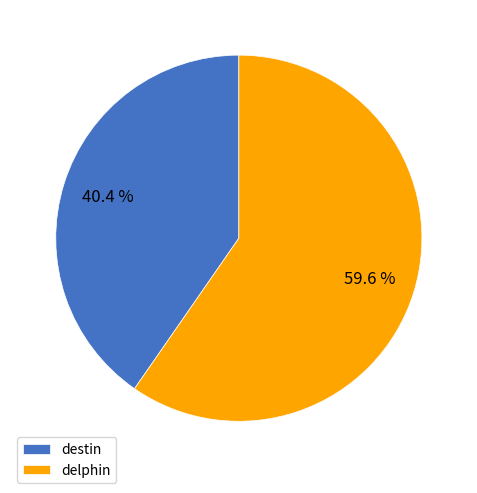

How many slices are in this pie chart?

2